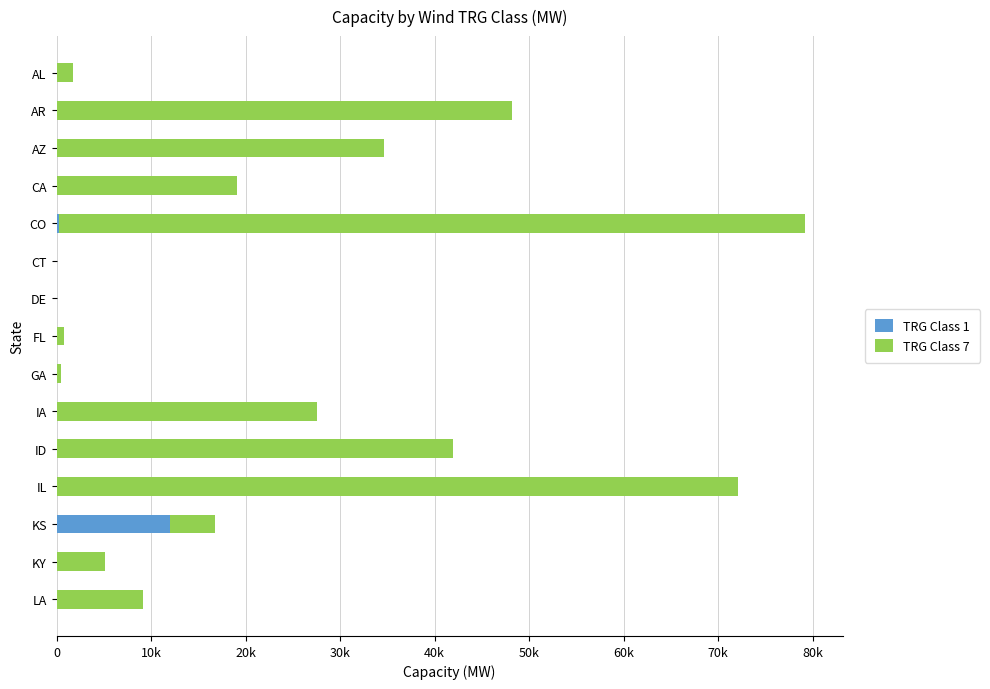

What are all the series names shown in the legend?

TRG Class 1, TRG Class 7